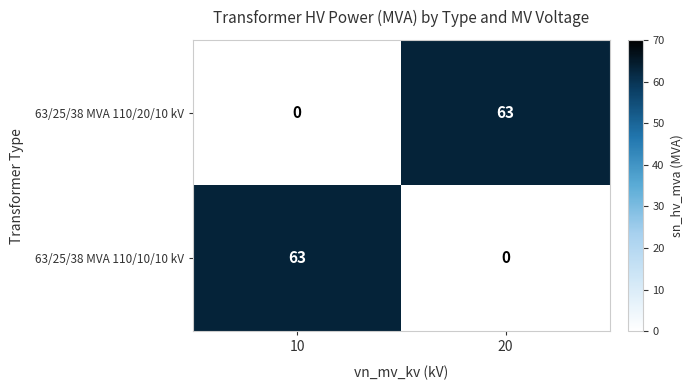

Reading left to right, list all the values displayed in this chart.

63/25/38 MVA 110/20/10 kV: 10=0	20=63
63/25/38 MVA 110/10/10 kV: 10=63	20=0